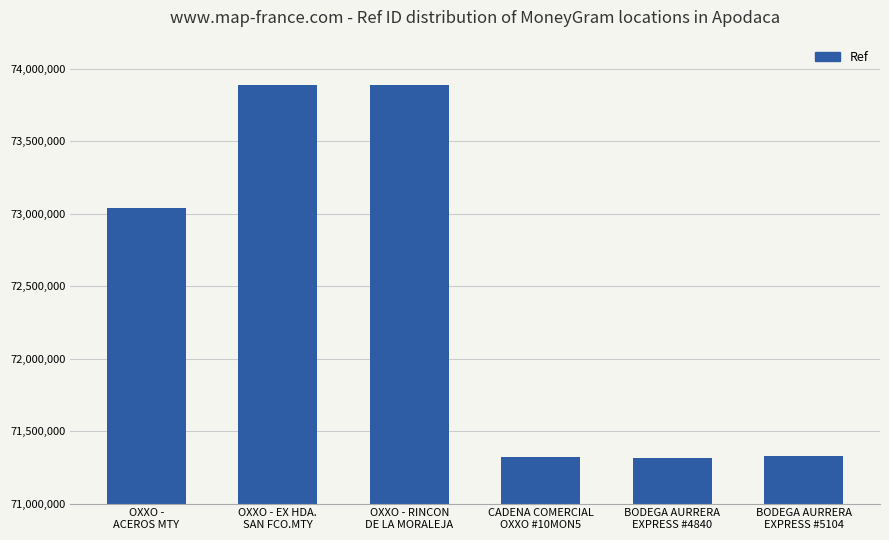

What is the sum of all values?

434773166